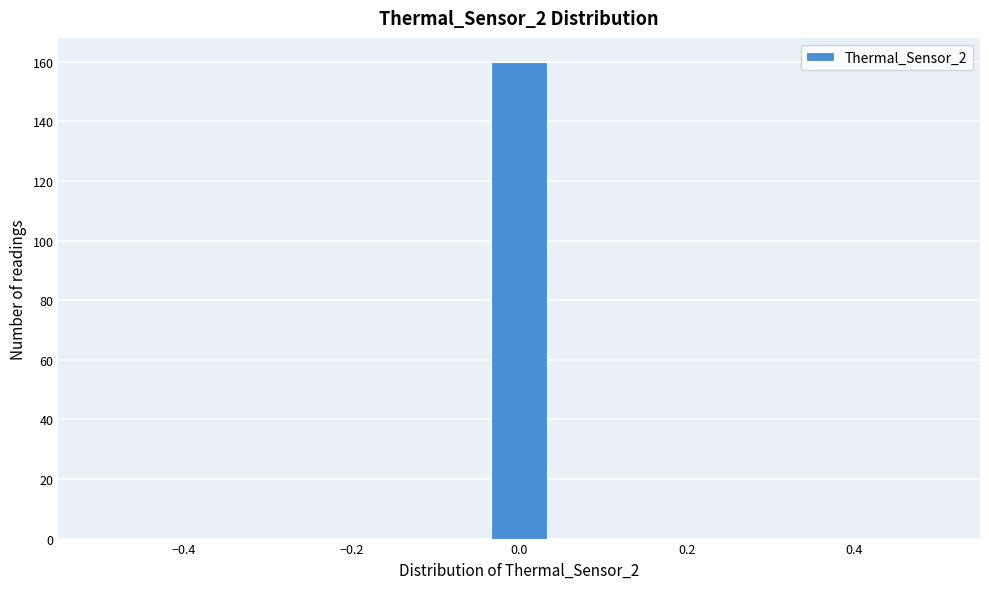

Read against the x-axis, roughly where is the centre of the tallest bar?

0.00